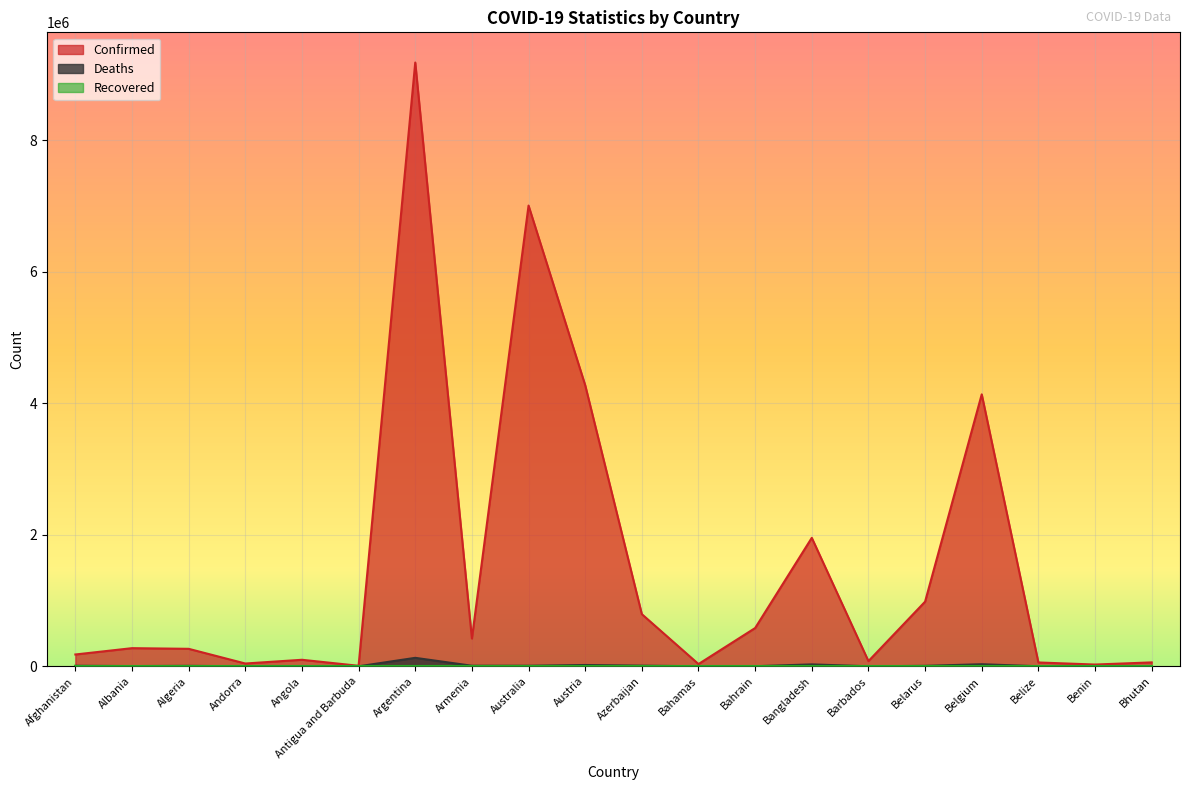

Which has a higher value, Bhutan or Azerbaijan?

Azerbaijan